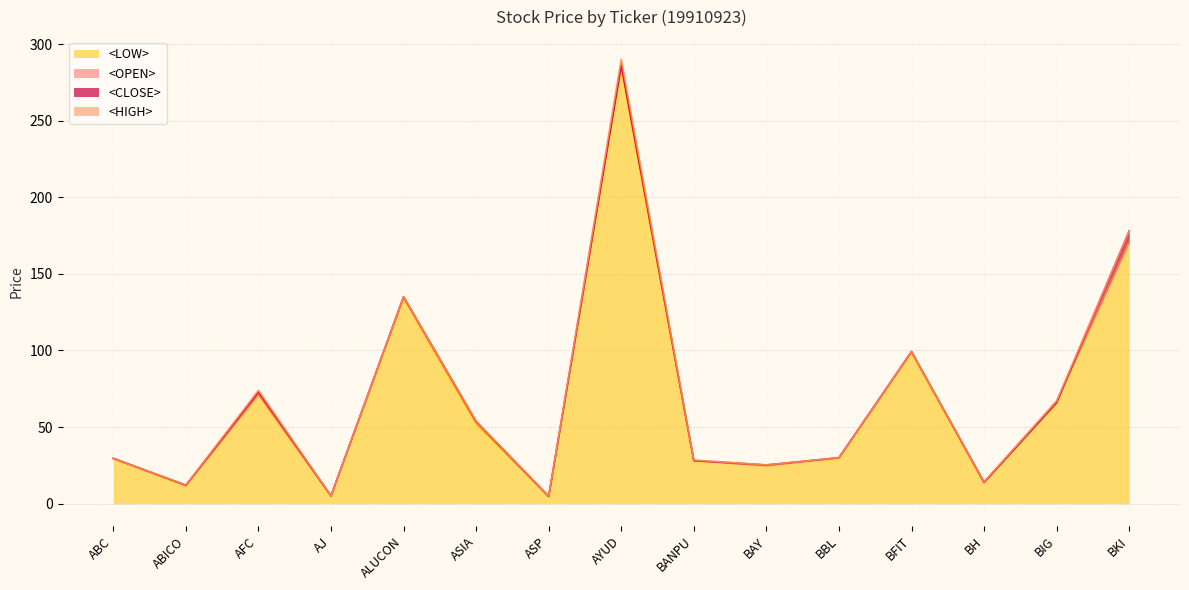

Reading left to right, what are all the values shown in this chart?

<OPEN>: 29.5	12.1	71.5	5.1	135.0	53.9	4.8	288.0	28.0	24.8	30.0	99.2	14.2	67.0	170.9
<HIGH>: 29.5	12.1	74.0	5.2	135.0	53.9	4.9	290.0	28.5	25.3	30.0	99.2	14.2	67.0	178.0
<LOW>: 29.5	11.6	71.0	5.0	134.0	51.9	4.7	284.0	28.0	24.8	29.6	98.6	13.8	66.0	170.9
<CLOSE>: 29.5	12.0	73.0	5.1	135.0	53.5	4.7	286.0	28.2	25.3	30.0	99.2	13.8	66.0	178.0